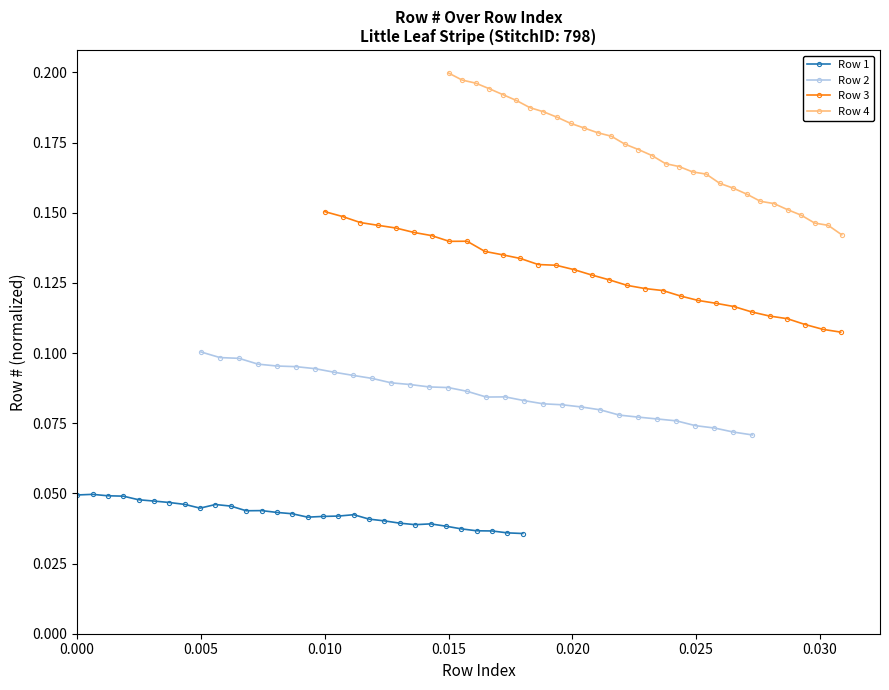

Count the Row 1 values in the range 0 to 1.

30